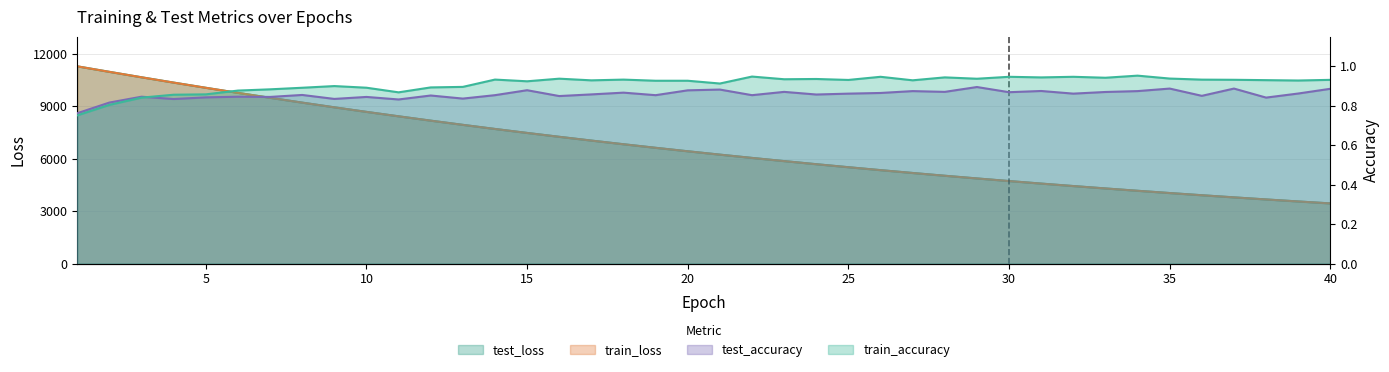

Rank the categories by train_accuracy value from highest to lowest.

34, 22, 26, 30, 32, 28, 31, 33, 35, 16, 29, 24, 23, 14, 18, 36, 37, 40, 25, 38, 27, 17, 39, 19, 20, 15, 21, 9, 13, 12, 10, 8, 7, 6, 11, 5, 4, 3, 2, 1